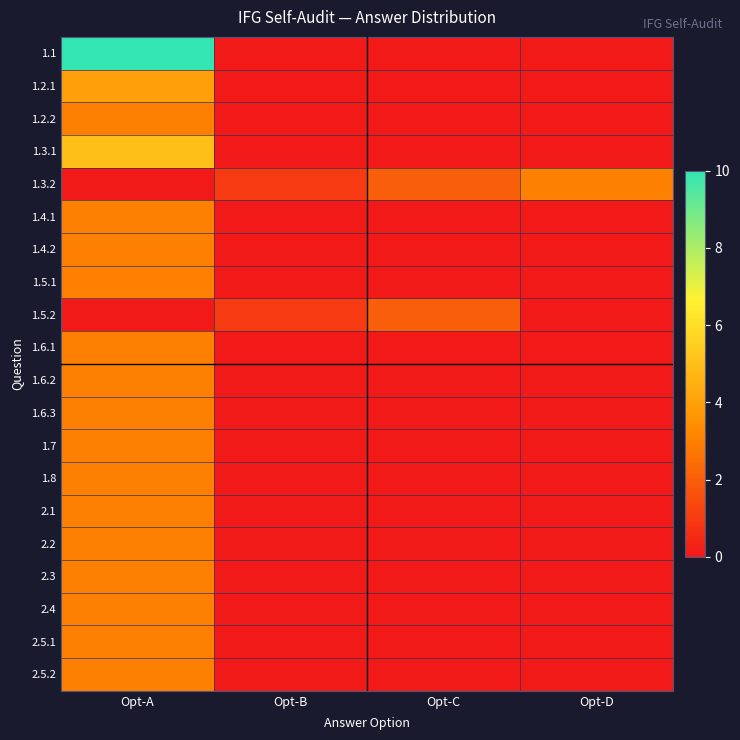

Which has a higher value, Opt-D or Opt-C?

Opt-D